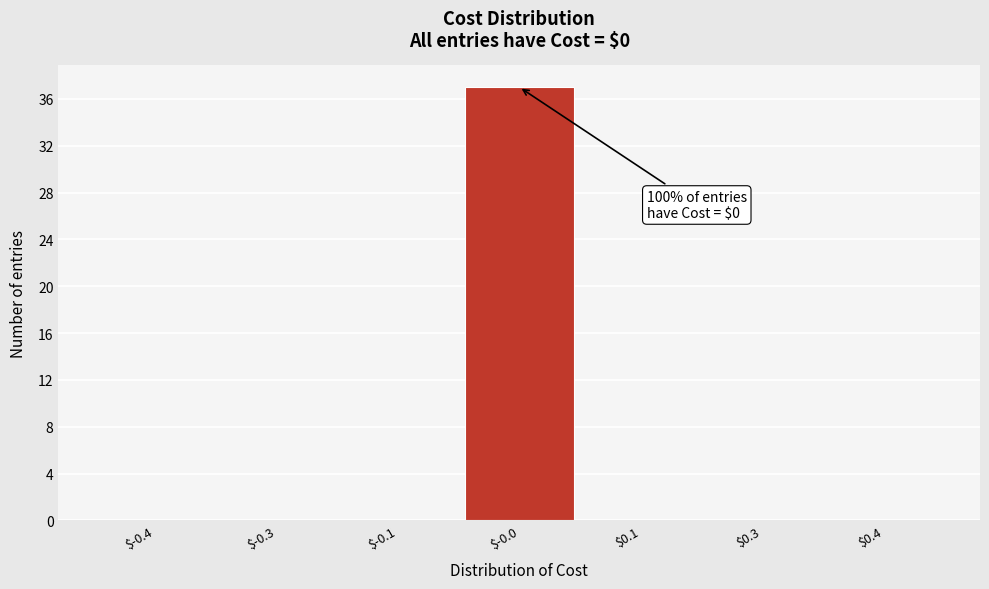

What is the maximum value shown in the chart?

37